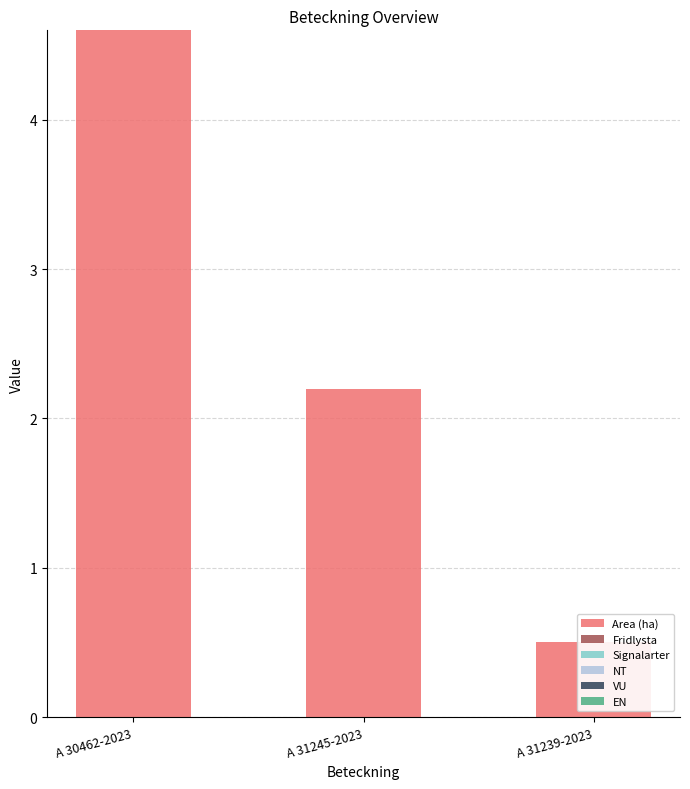

How many bars are there in total?

18